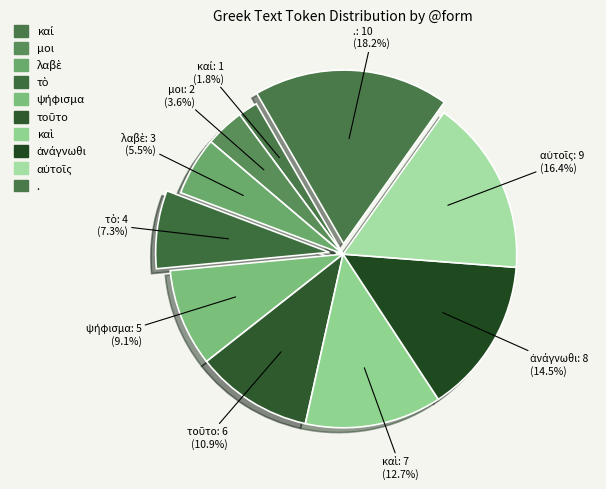

Count the number of slices in the pie.

10